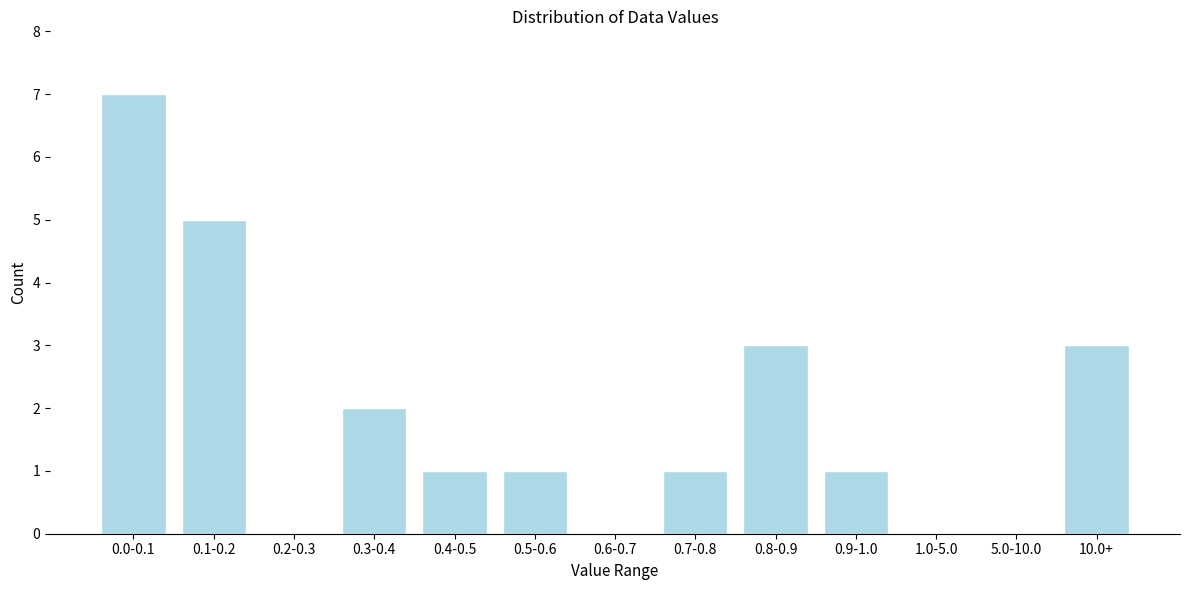

Reading right to left, list all the values displayed in this chart.

10.0+=3	5.0-10.0=0	1.0-5.0=0	0.9-1.0=1	0.8-0.9=3	0.7-0.8=1	0.6-0.7=0	0.5-0.6=1	0.4-0.5=1	0.3-0.4=2	0.2-0.3=0	0.1-0.2=5	0.0-0.1=7